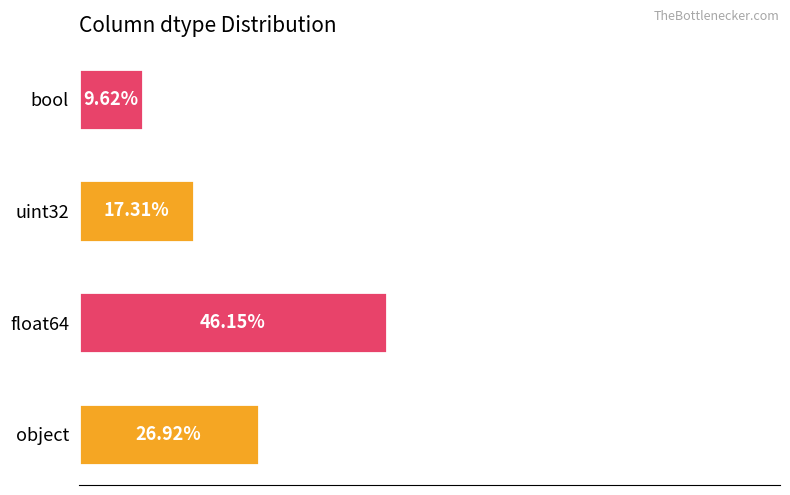

Which label corresponds to the smallest value in the chart?

bool